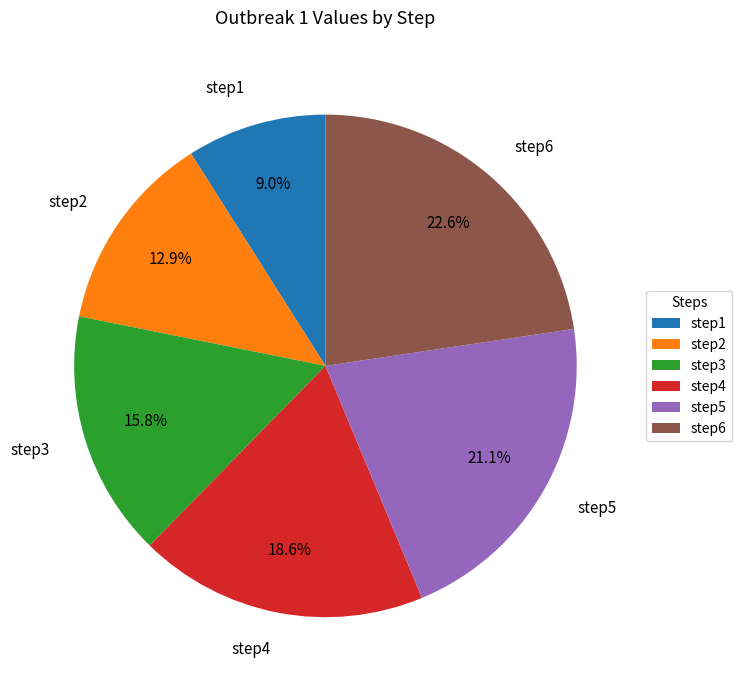

True or false: step2 accounts for 13% of the total.

True